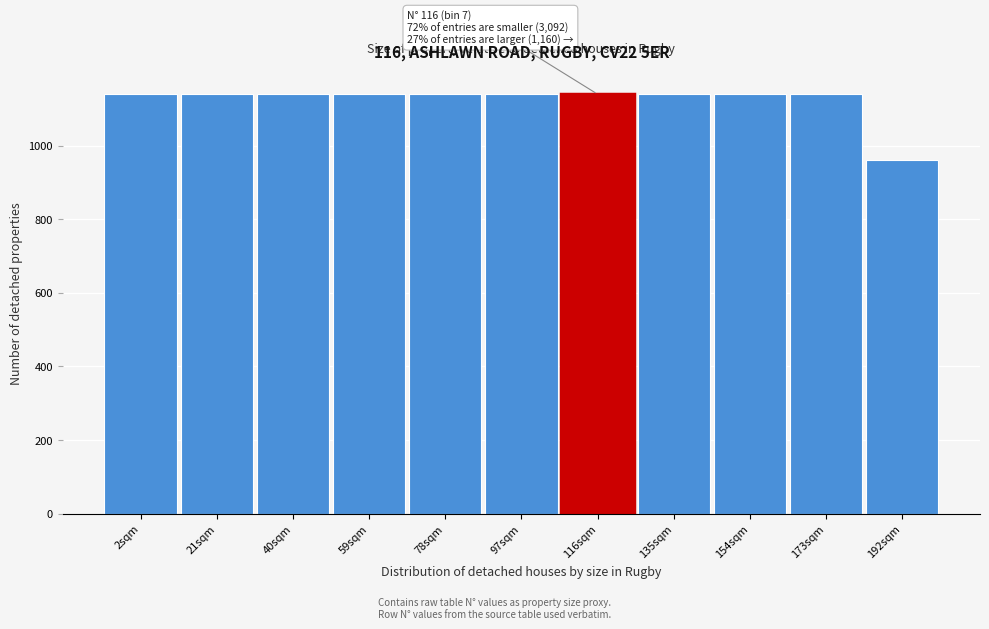

Reading left to right, extract all data points from this chart.

2sqm=1140	21sqm=1140	40sqm=1140	59sqm=1140	78sqm=1140	97sqm=1140	116sqm=1140	135sqm=1140	154sqm=1140	173sqm=1140	192sqm=960